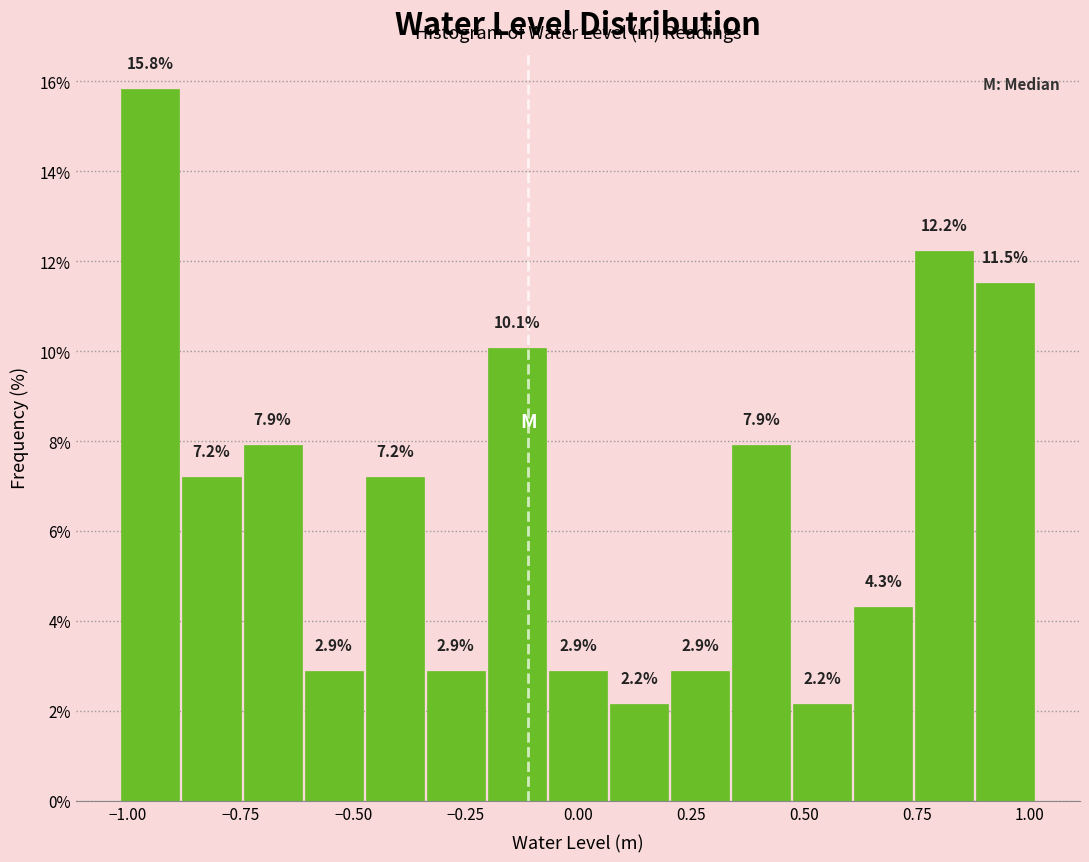

Around what value on the x-axis is the tallest bar? Give the approximate position of its centre, as read against the axis.

-0.95